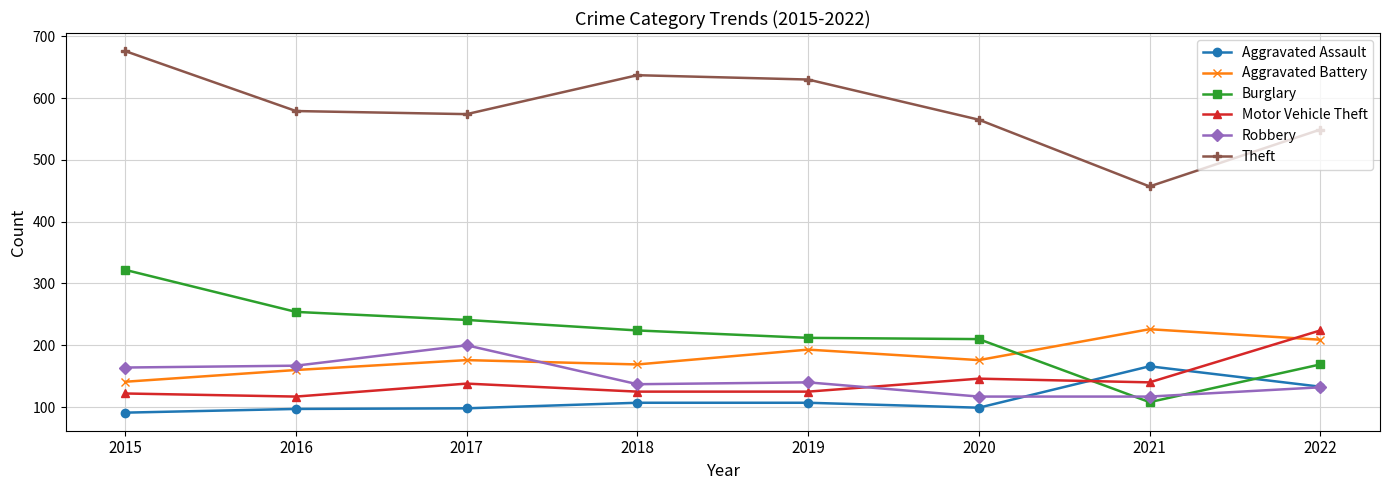

At which label is Burglary closest to 215?

2019